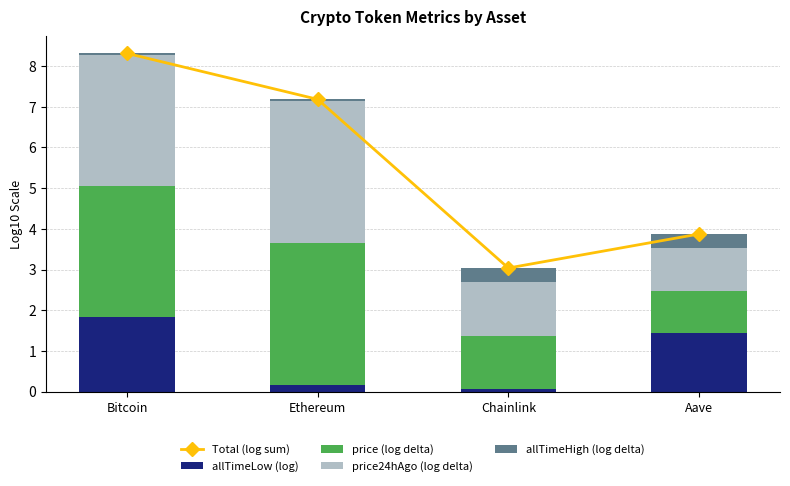

Where is allTimeHigh (log delta) nearest to the value 0?

Bitcoin